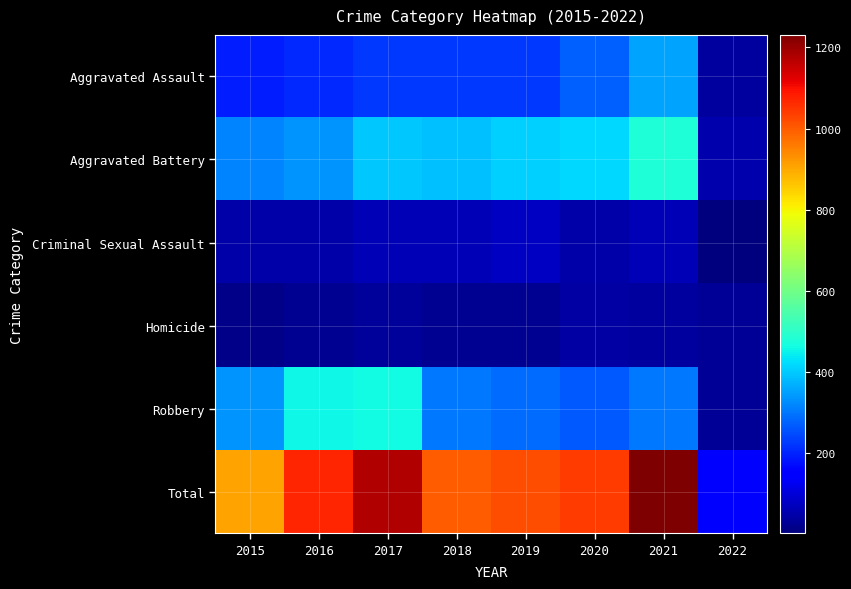

At which category does the chart reach its minimum across all series?

2022